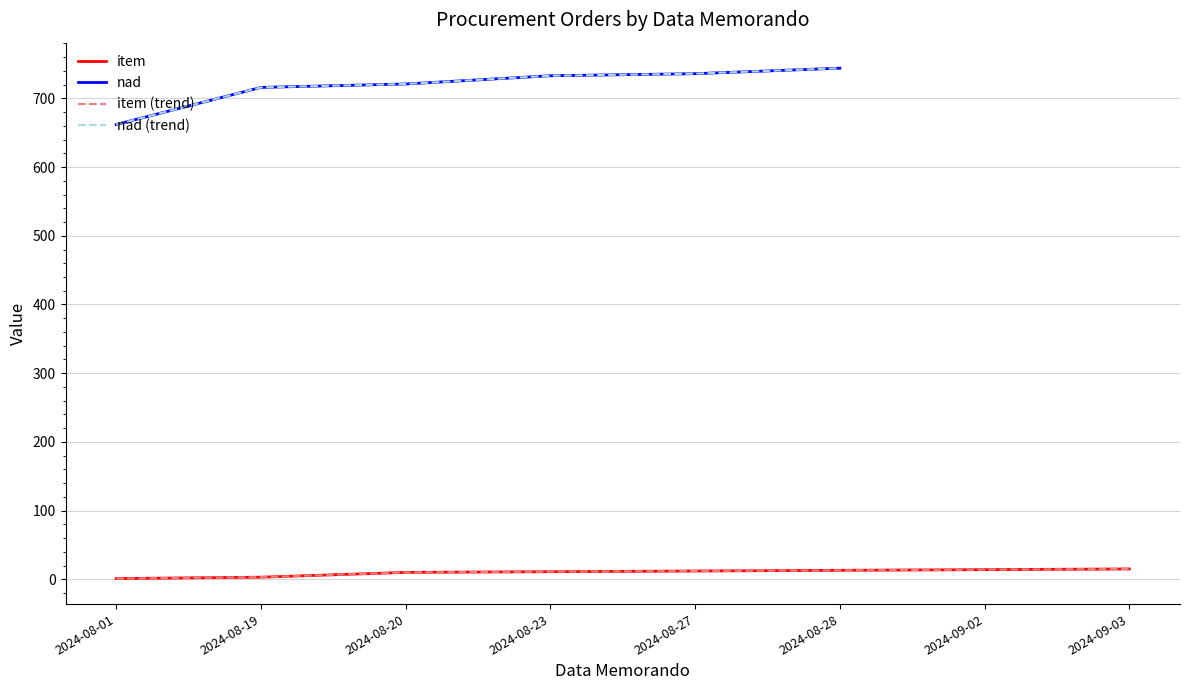

How many lines are shown in the chart?

4